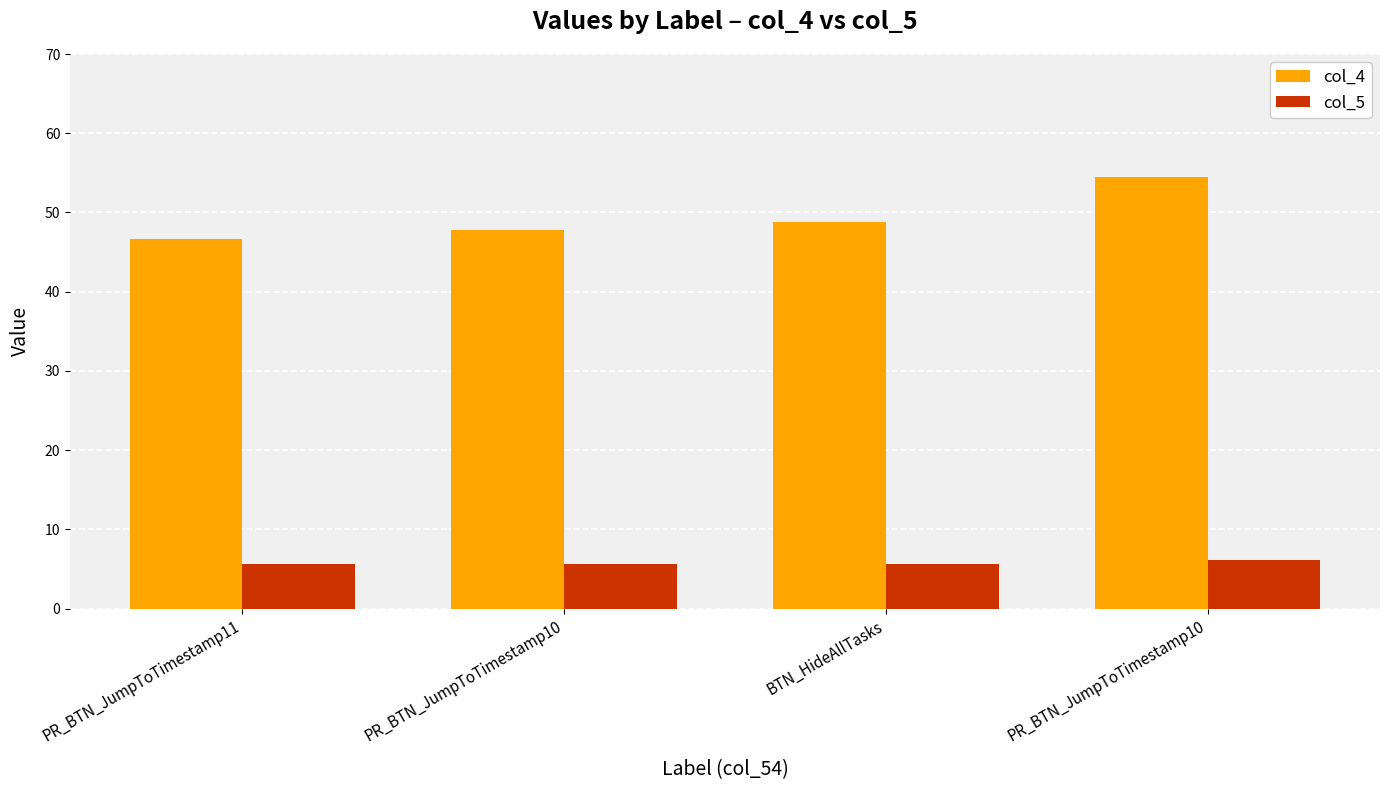

What is the average value of the col_5 series?

5.8